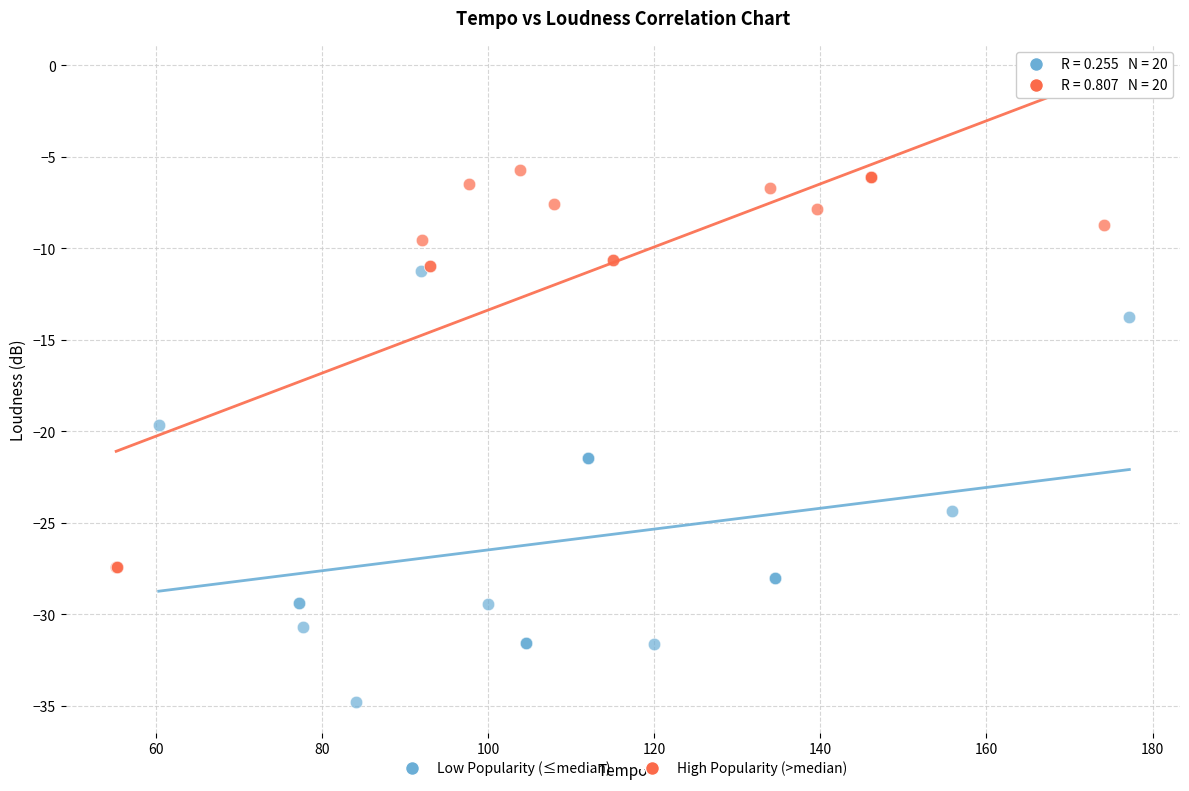

Which series has the largest Y range (max minus min)?

Low Popularity (≤median)